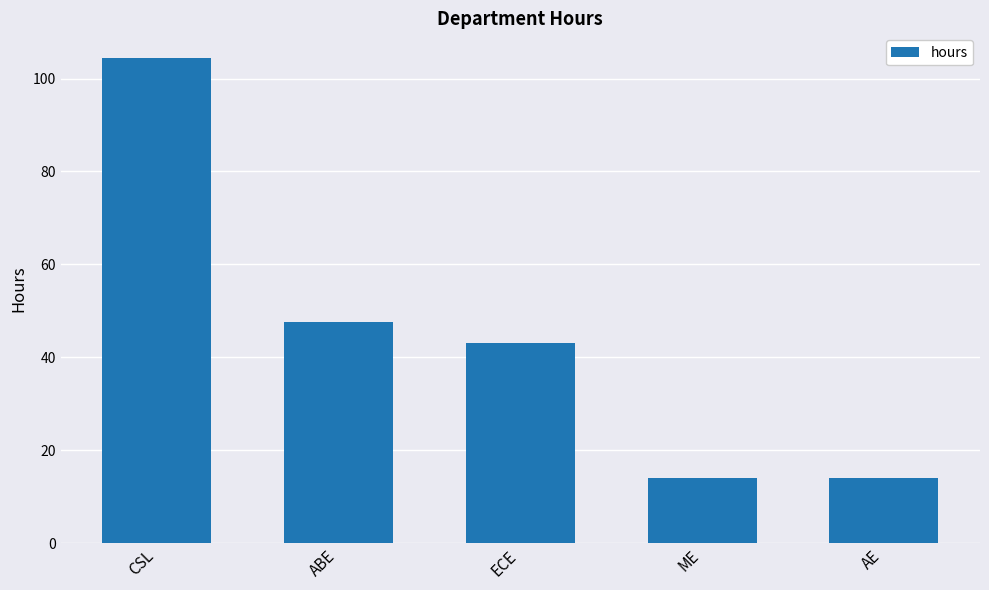

At which label is the value closest to 59?

ABE